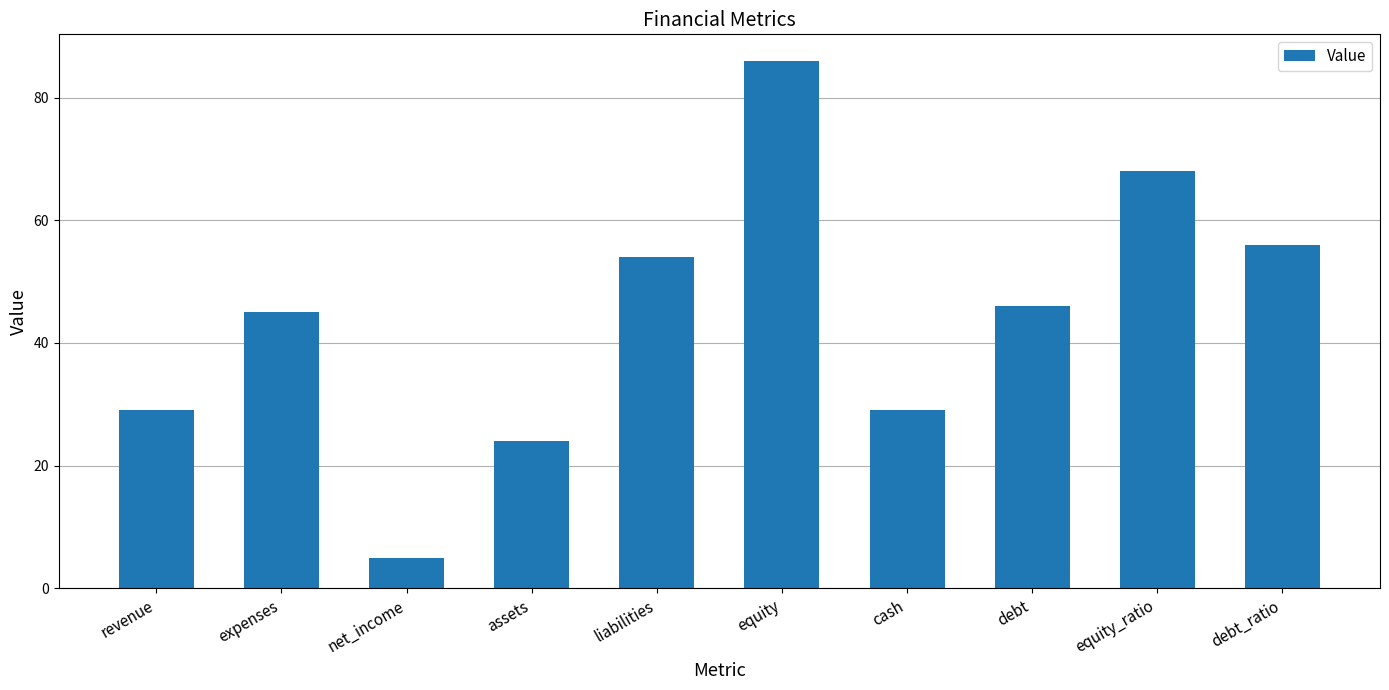

What is the label of the 3rd bar from the right?

debt